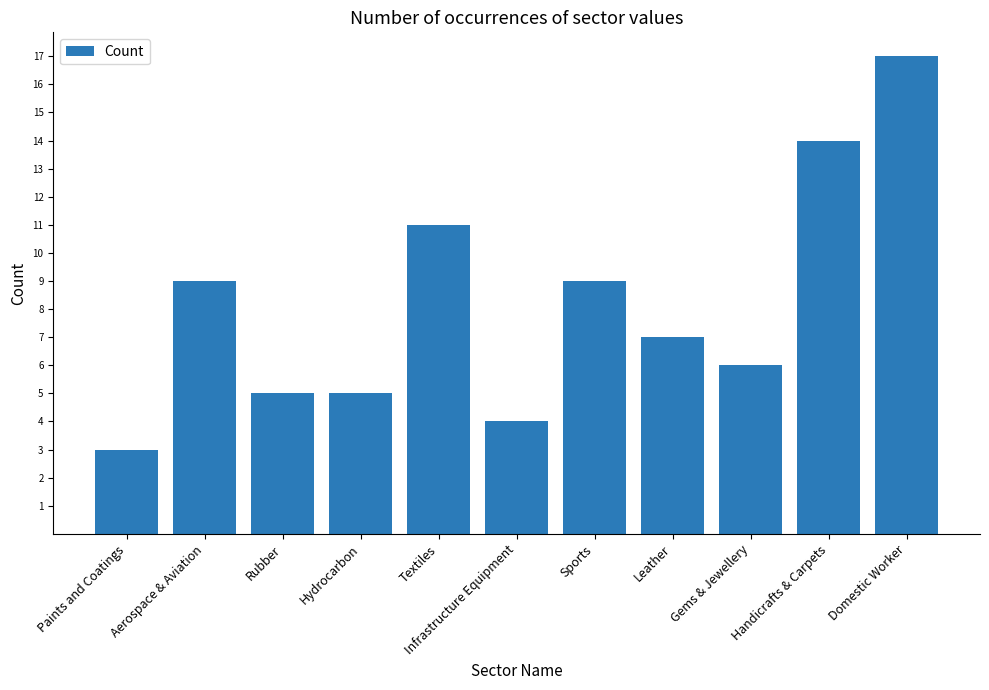

Is it true that the value at Rubber is 5?

True